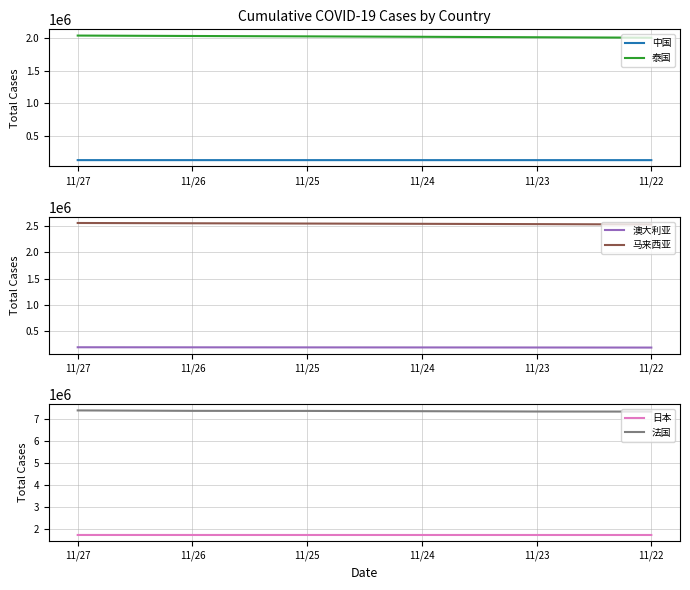

What is the total value across all series at 11/26?

14019408